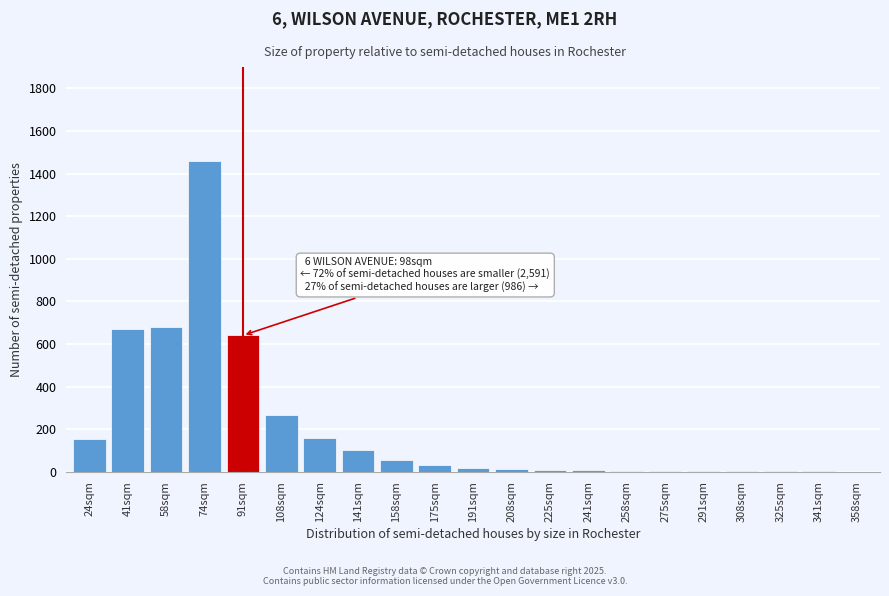

Which label corresponds to the largest value in the chart?

74sqm